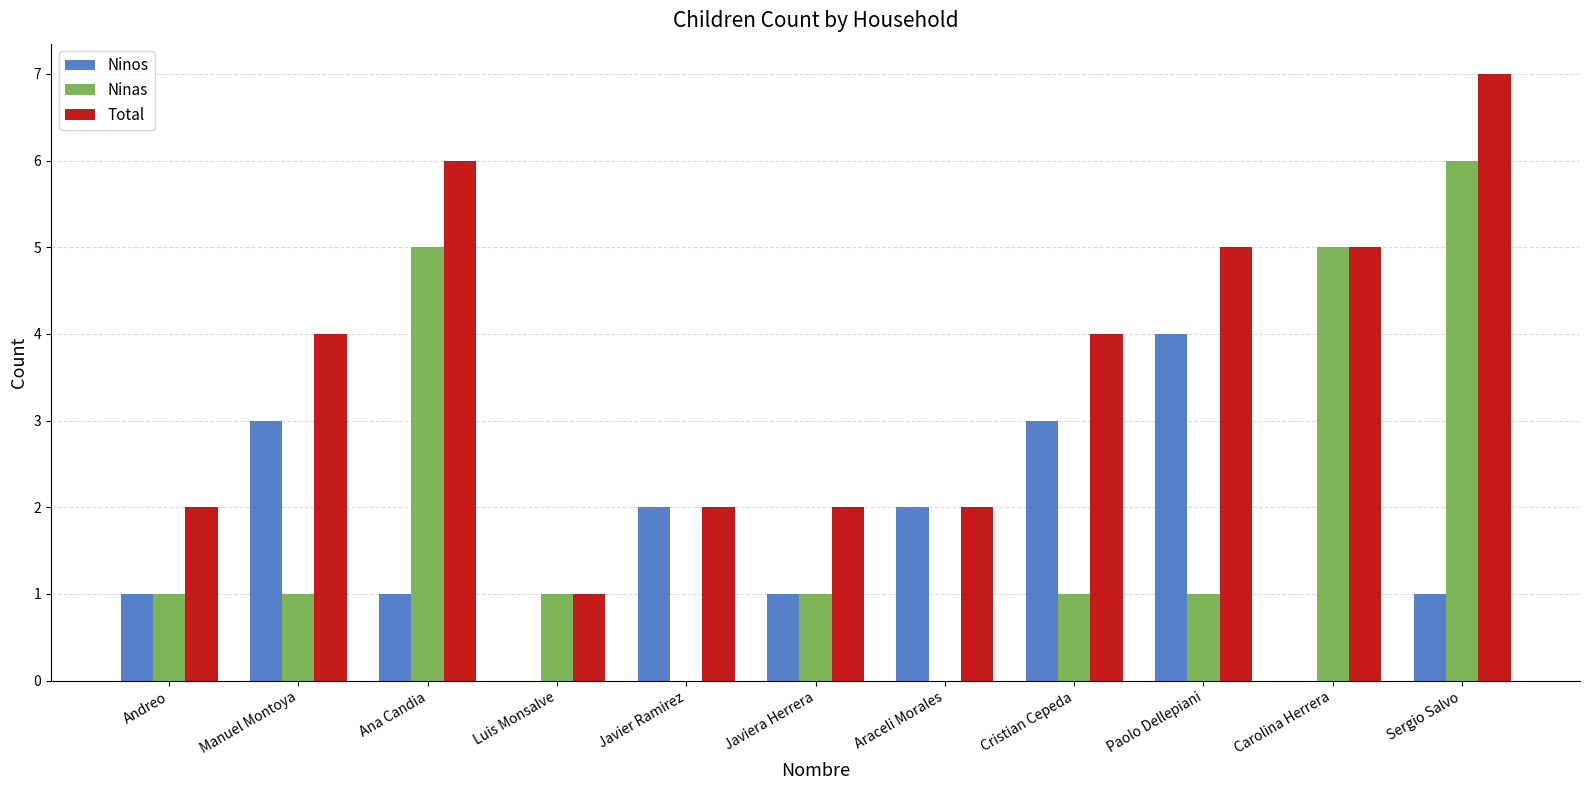

What is the sum of all Ninas values?

22